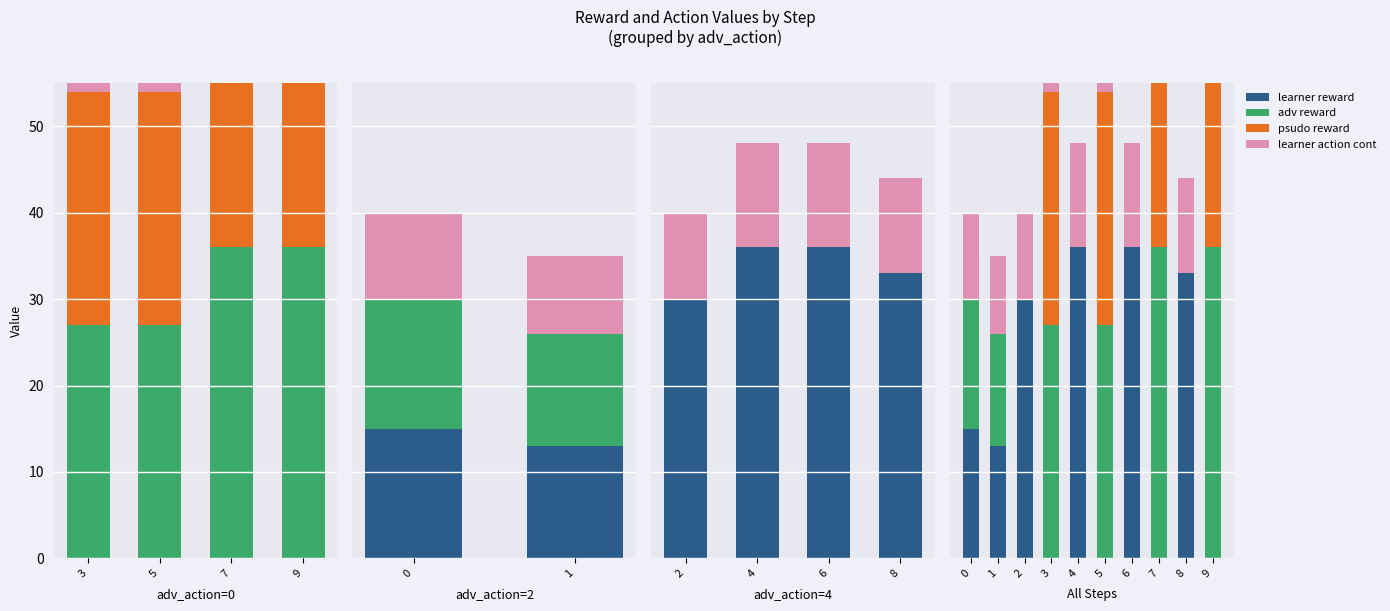

What is the greatest value displayed?

36